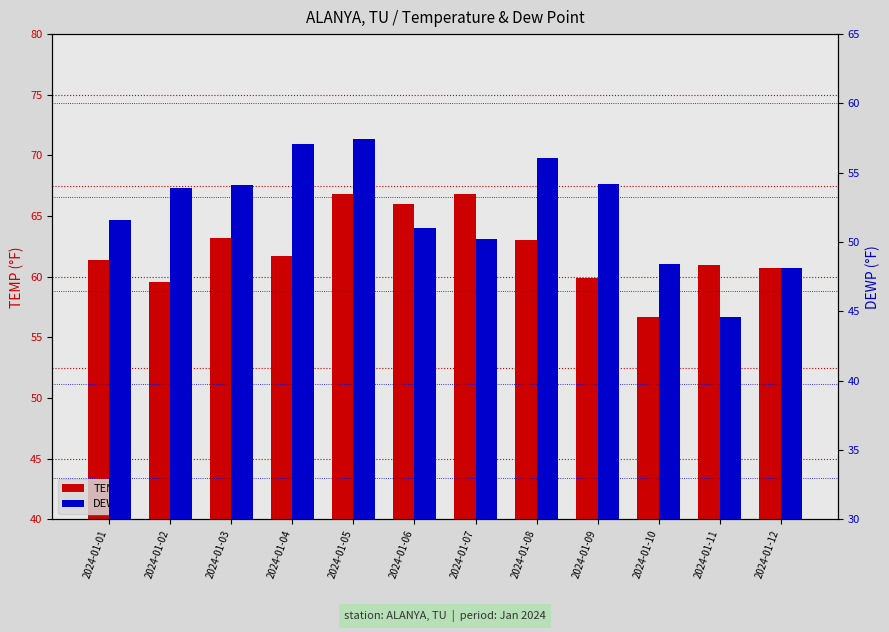

Where does the TEMP series first go above 61?

2024-01-01